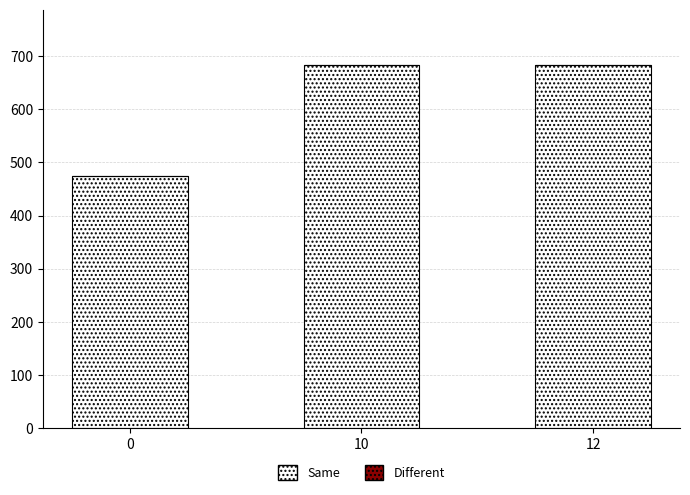

Which has a higher value, 0 or 10?

10